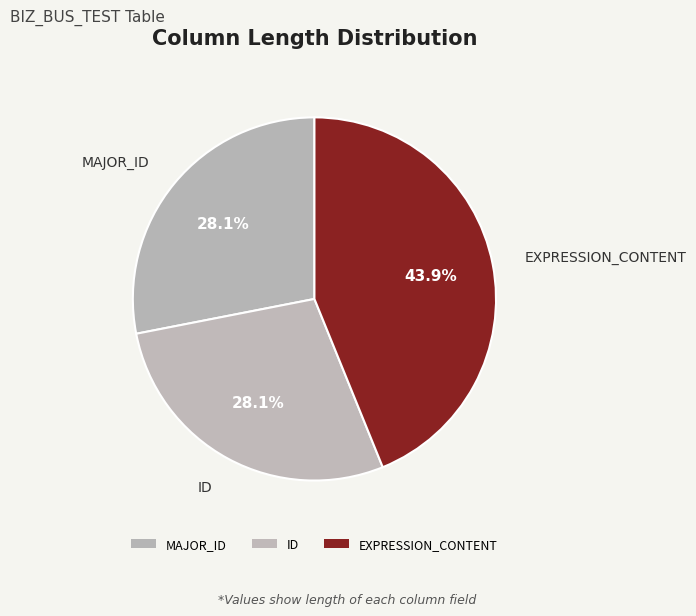

Is it true that EXPRESSION_CONTENT is 44% of the pie?

True